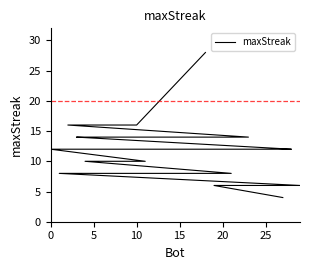

Is it true that the value at 0 is 7?

False